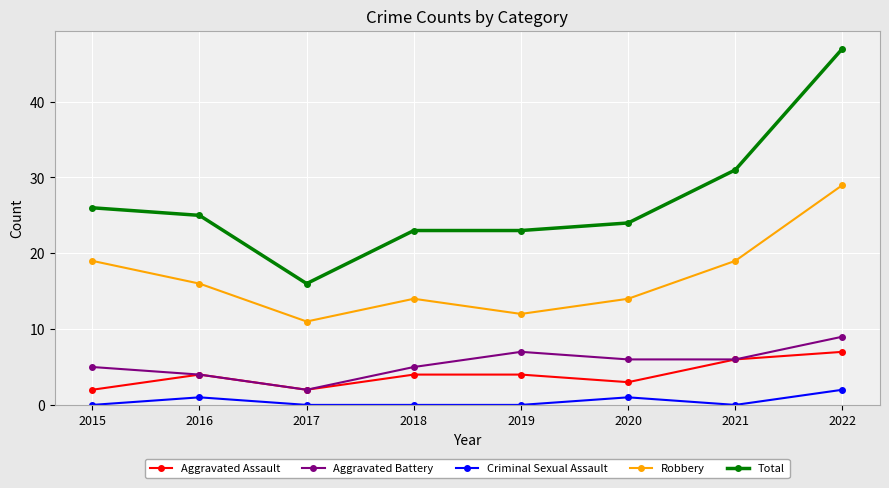

The Robbery series shows 19 at 2017. True or false?

False